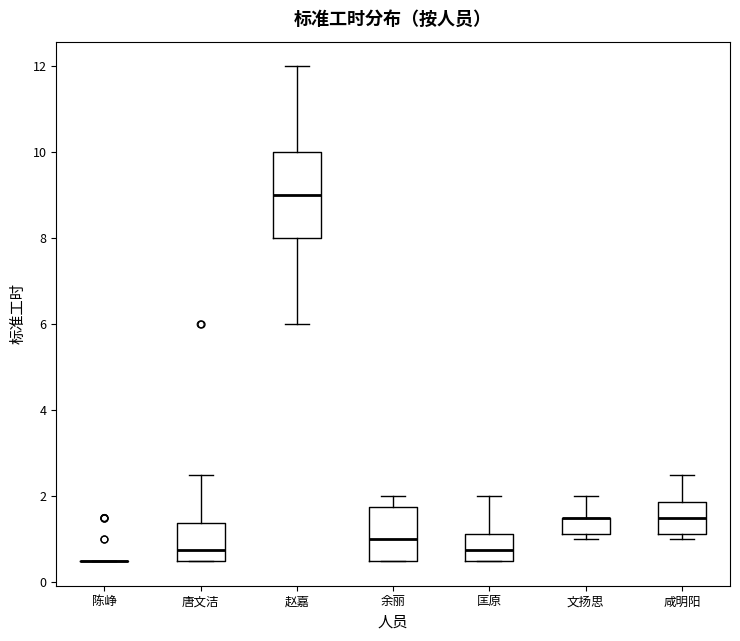

Where is the lower edge of the box for 咸明阳 on the y-axis? The values are not printed on the chart, so give them approximately, as read against the axis.

1.2